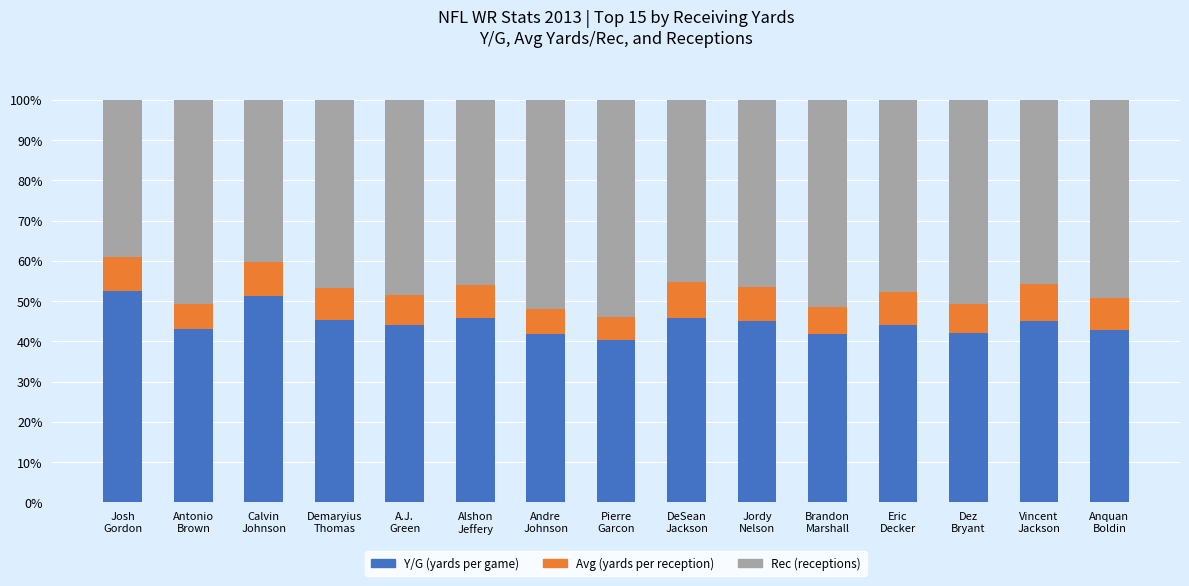

What is the difference between the maximum and minimum values in the Y/G (yards per game) series?

12.4